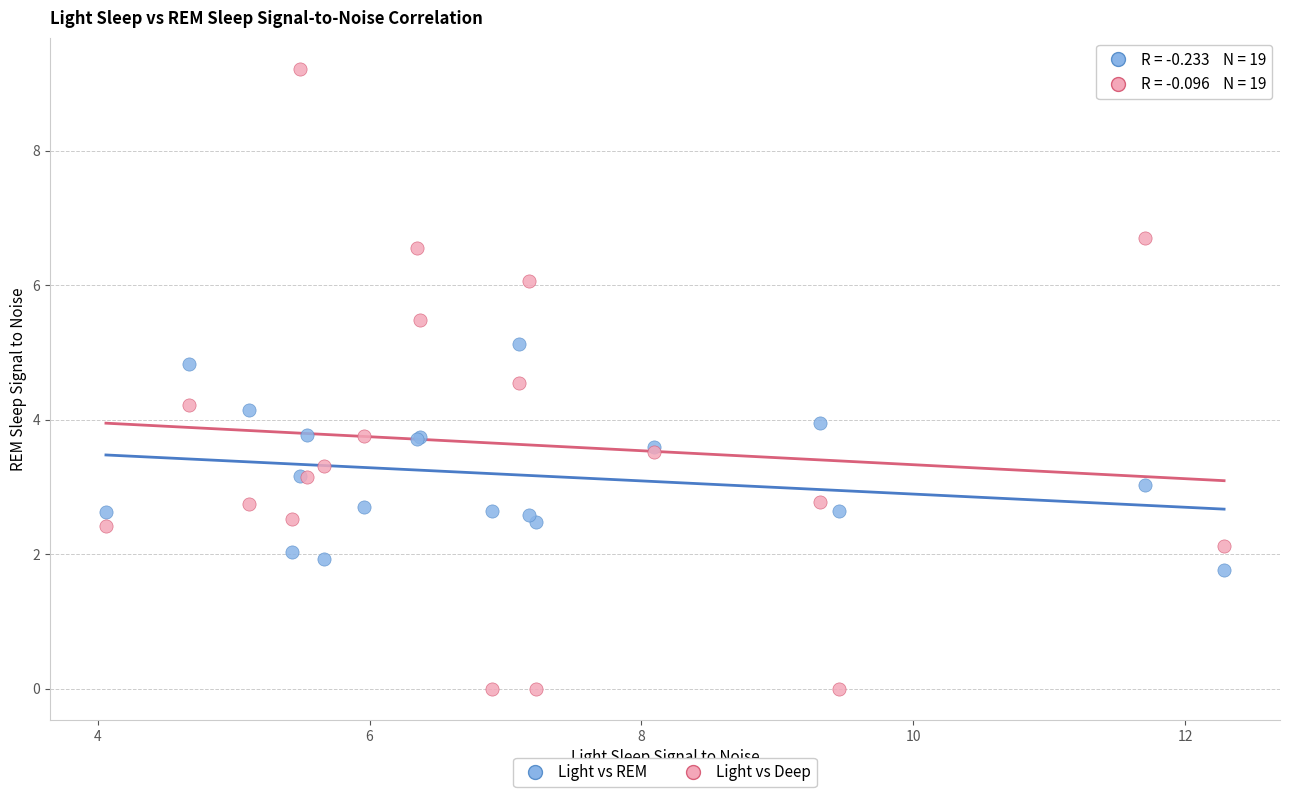

Which series reaches the maximum Y coordinate?

Light vs Deep